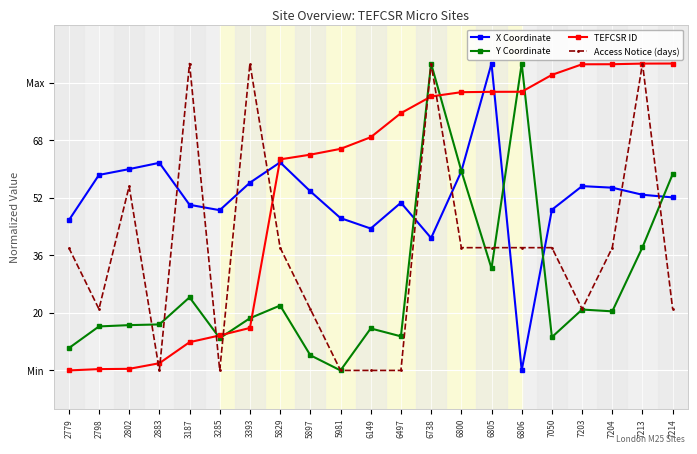

Rank the series by their maximum value, from lowest to highest.

X Coordinate, Y Coordinate, TEFCSR ID, Access Notice (days)